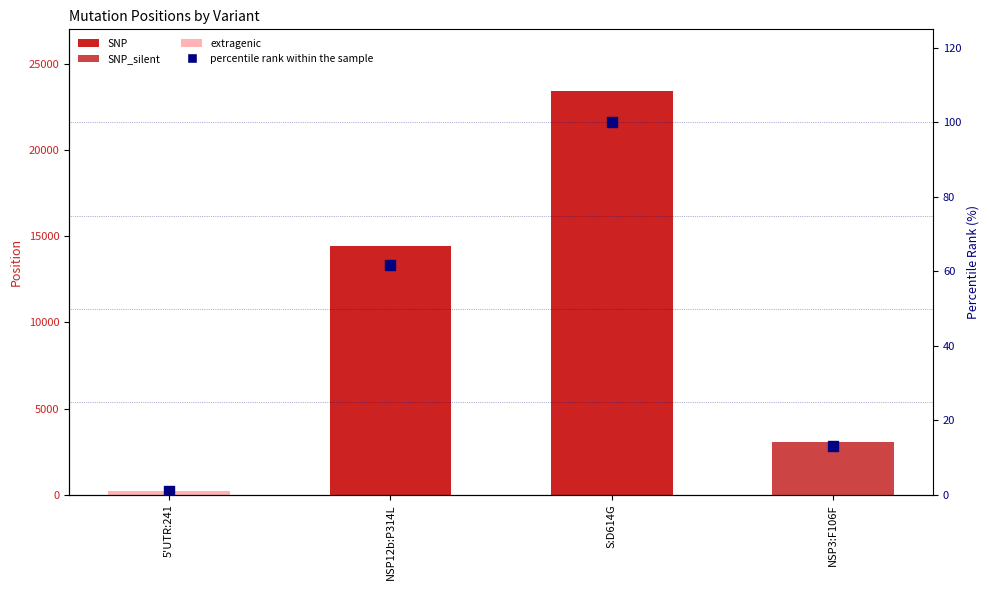

At which category is the sum across all series the highest?

S:D614G